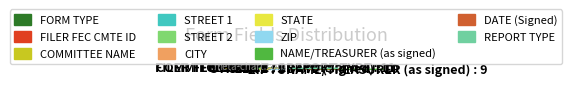

Rank the categories by value from highest to lowest.

REPORT TYPE, DATE (Signed), NAME/TREASURER (as signed), ZIP, STATE, CITY, STREET 2, STREET 1, COMMITTEE NAME, FILER FEC CMTE ID, FORM TYPE